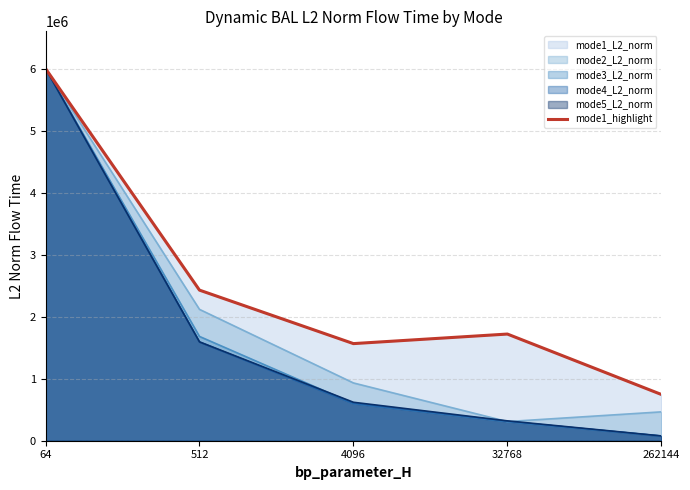

Rank the categories by value from highest to lowest.

64, 512, 32768, 4096, 262144